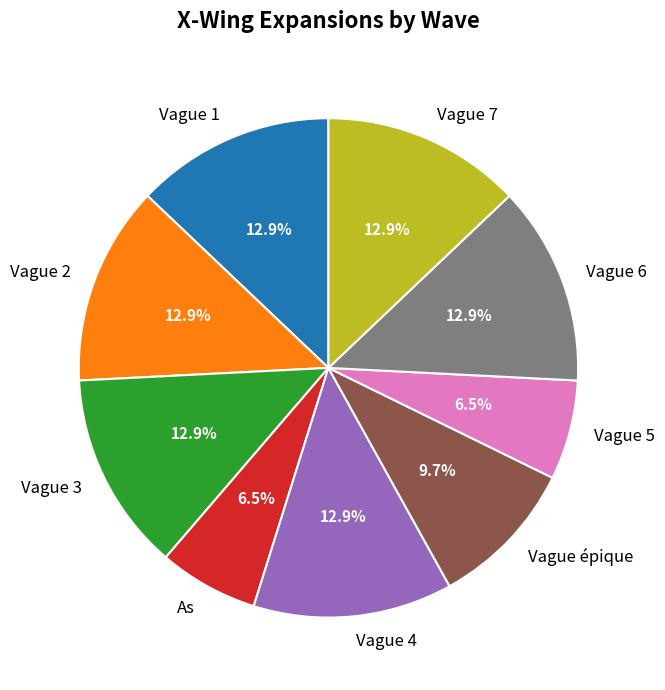

Combined, what portion of the pie is Vague 7 and Vague épique?

22.6%